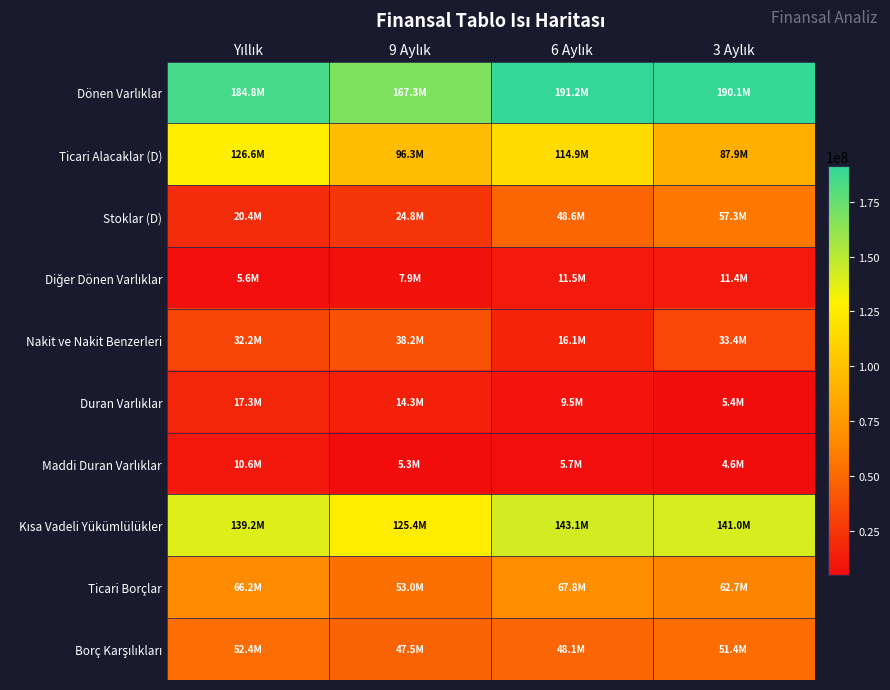

Rank the series by their maximum value, from highest to lowest.

Dönen Varlıklar, Kısa Vadeli Yükümlülükler, Ticari Alacaklar (D), Ticari Borçlar, Stoklar (D), Borç Karşılıkları, Nakit ve Nakit Benzerleri, Duran Varlıklar, Diğer Dönen Varlıklar, Maddi Duran Varlıklar